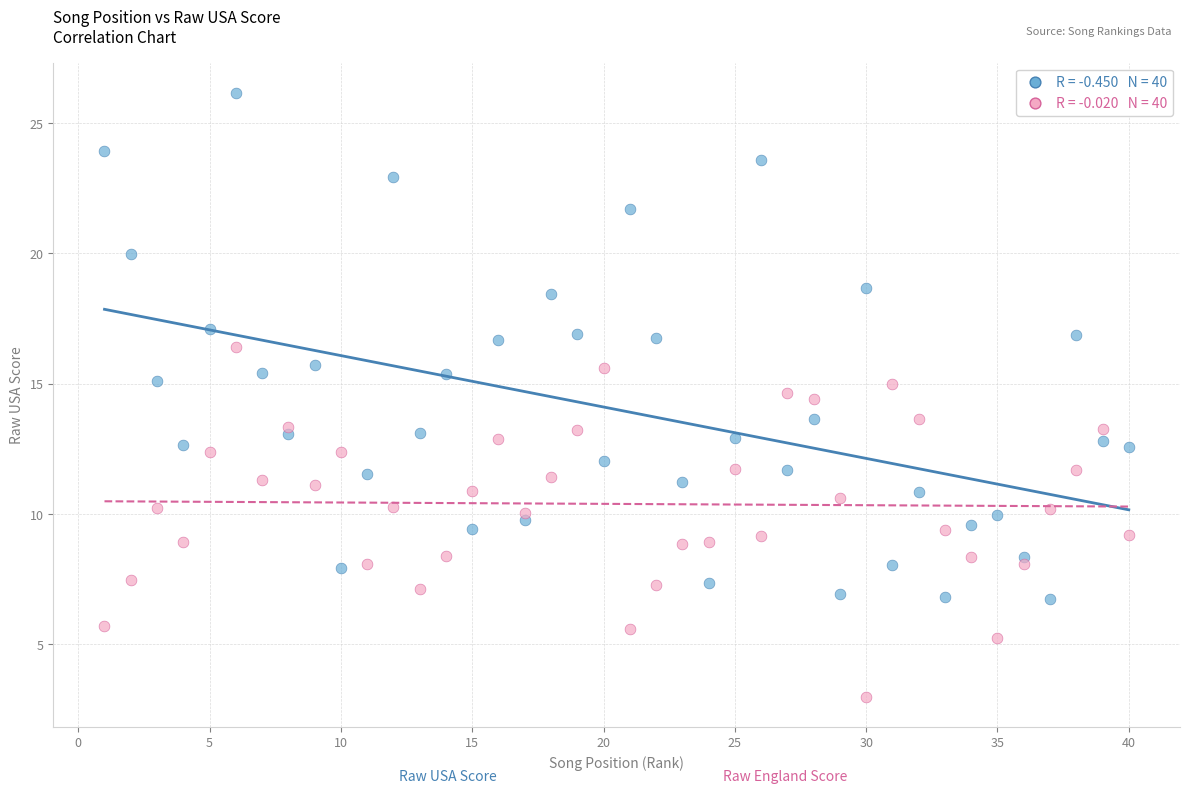

Across all data points, what is the range of X values (max minus min)?

39.0